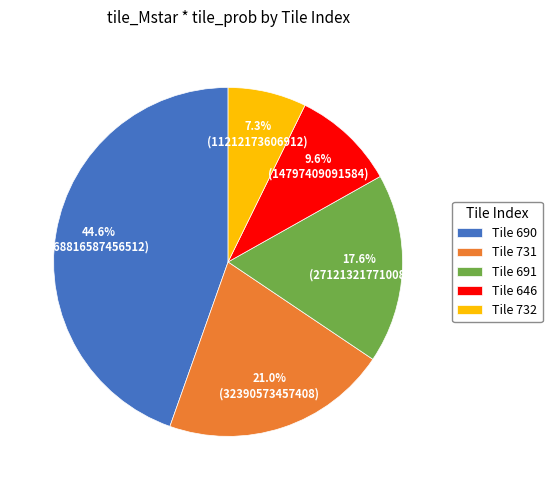

What is the largest slice in the pie chart?

Tile 690